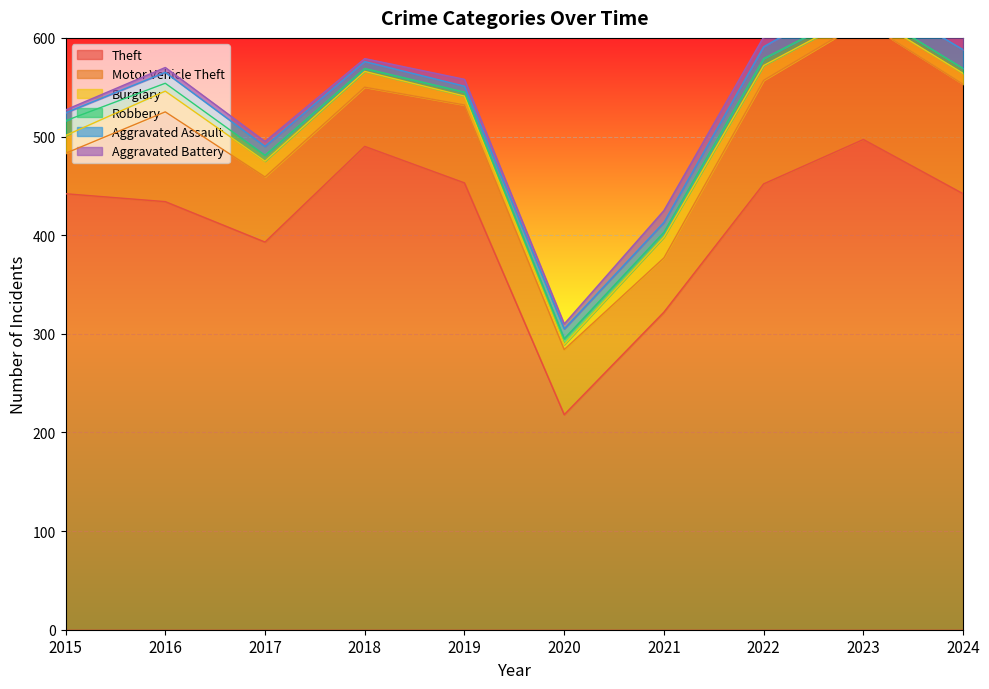

At which category is the sum across all series the highest?

2023